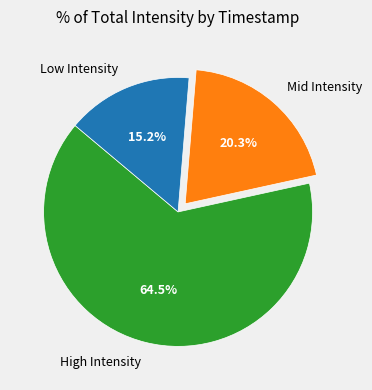

Between Mid Intensity and Low Intensity, which is larger?

Mid Intensity